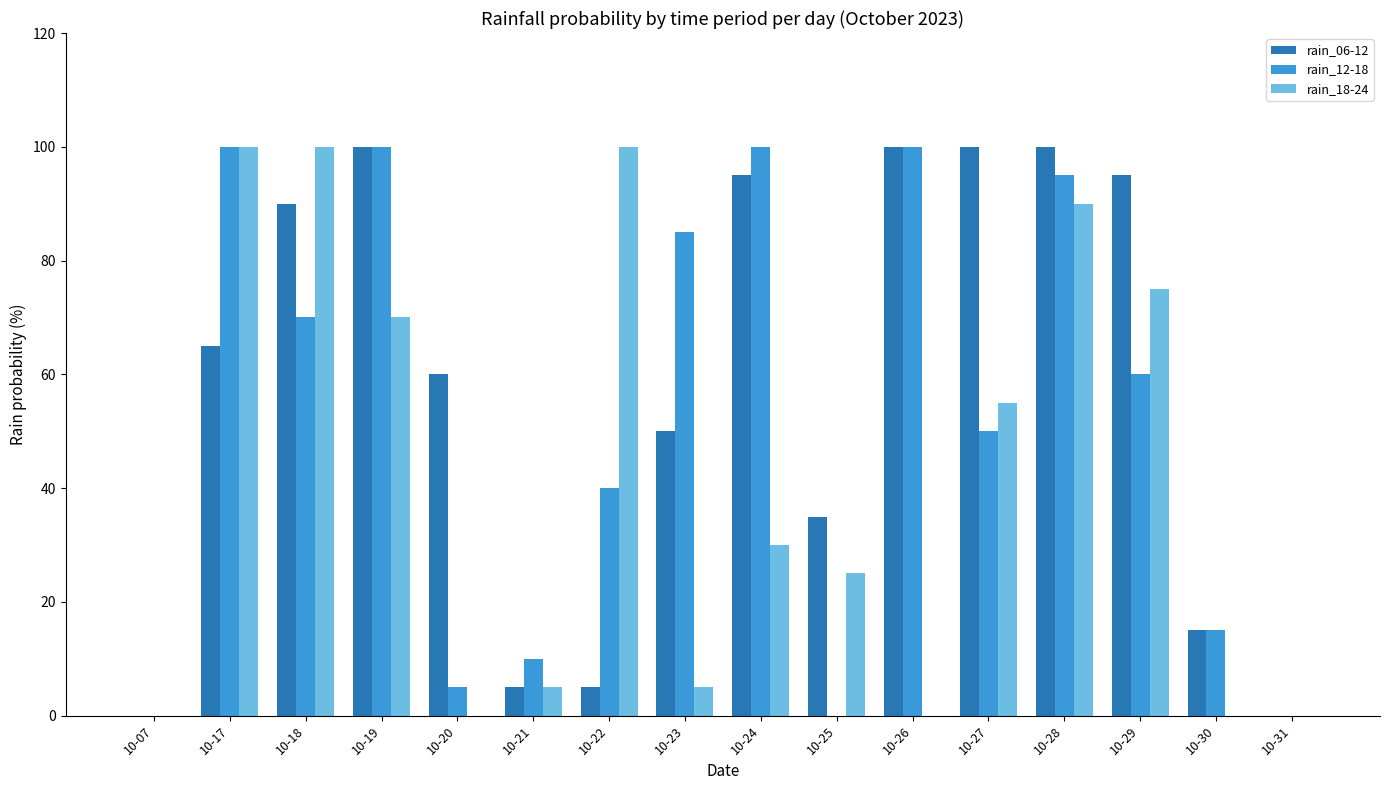

Does the chart contain stacked bars?

No